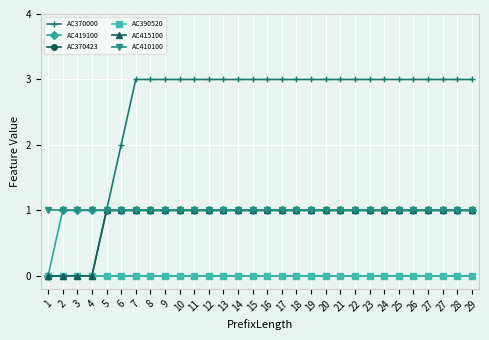

The value of AC419100 at 10 is 2. True or false?

False